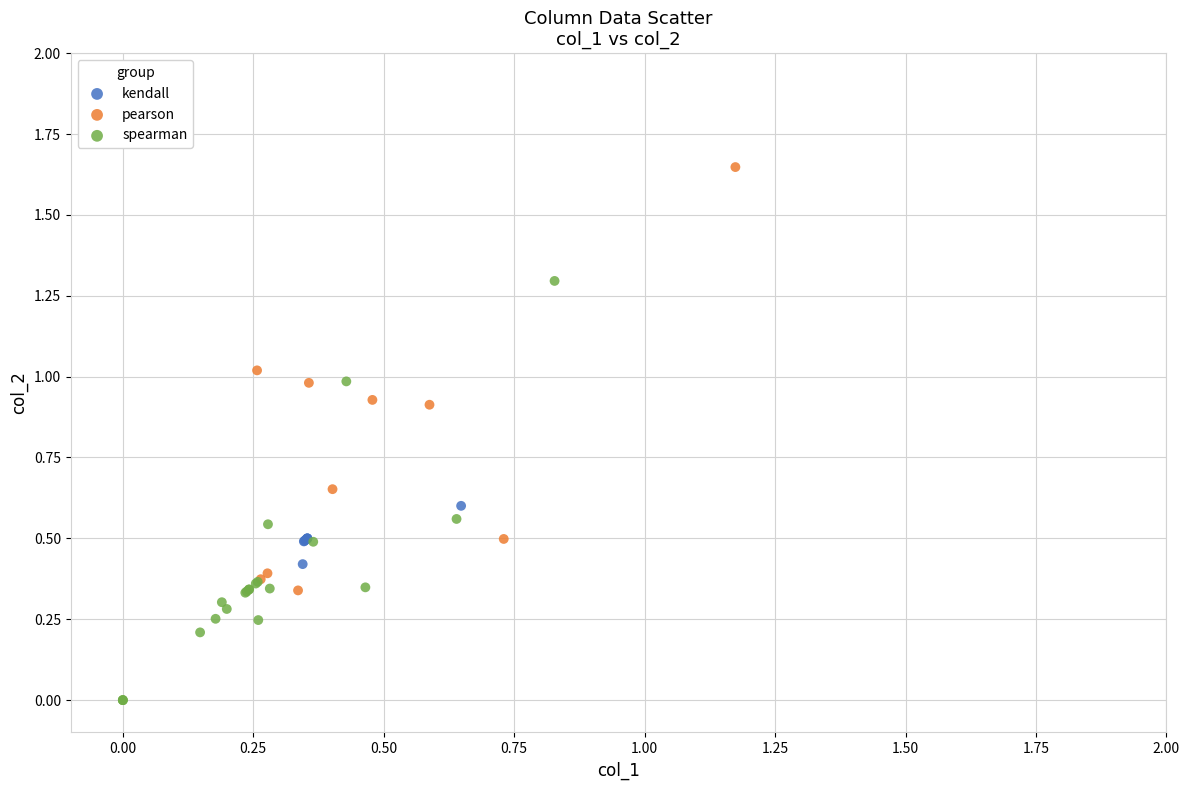

Which series contains the highest Y value?

pearson